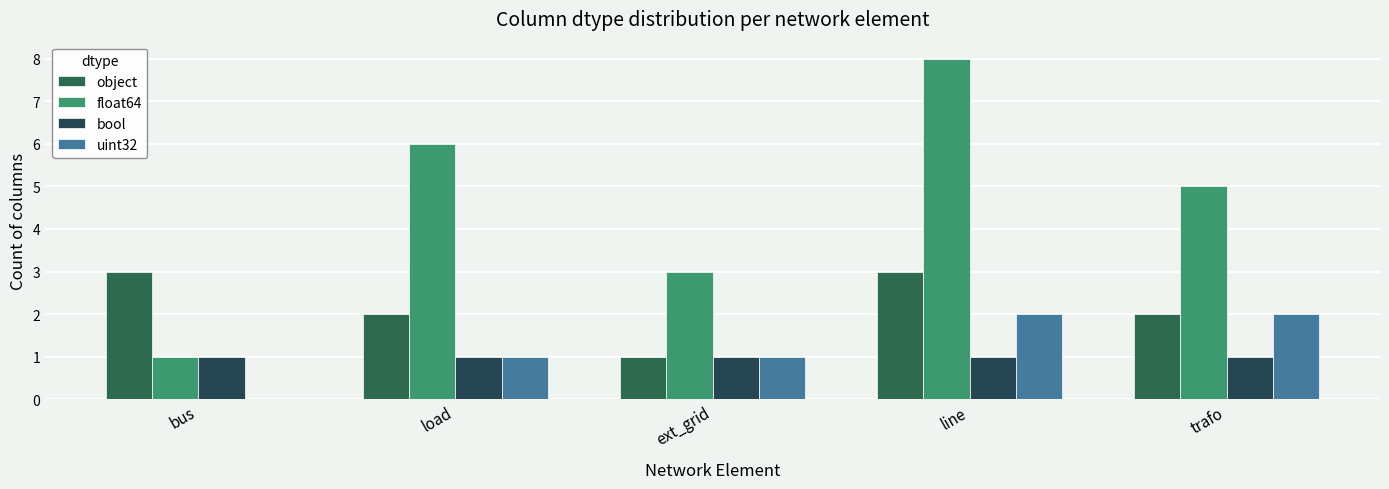

At how many categories does at least one series exceed 6?

1